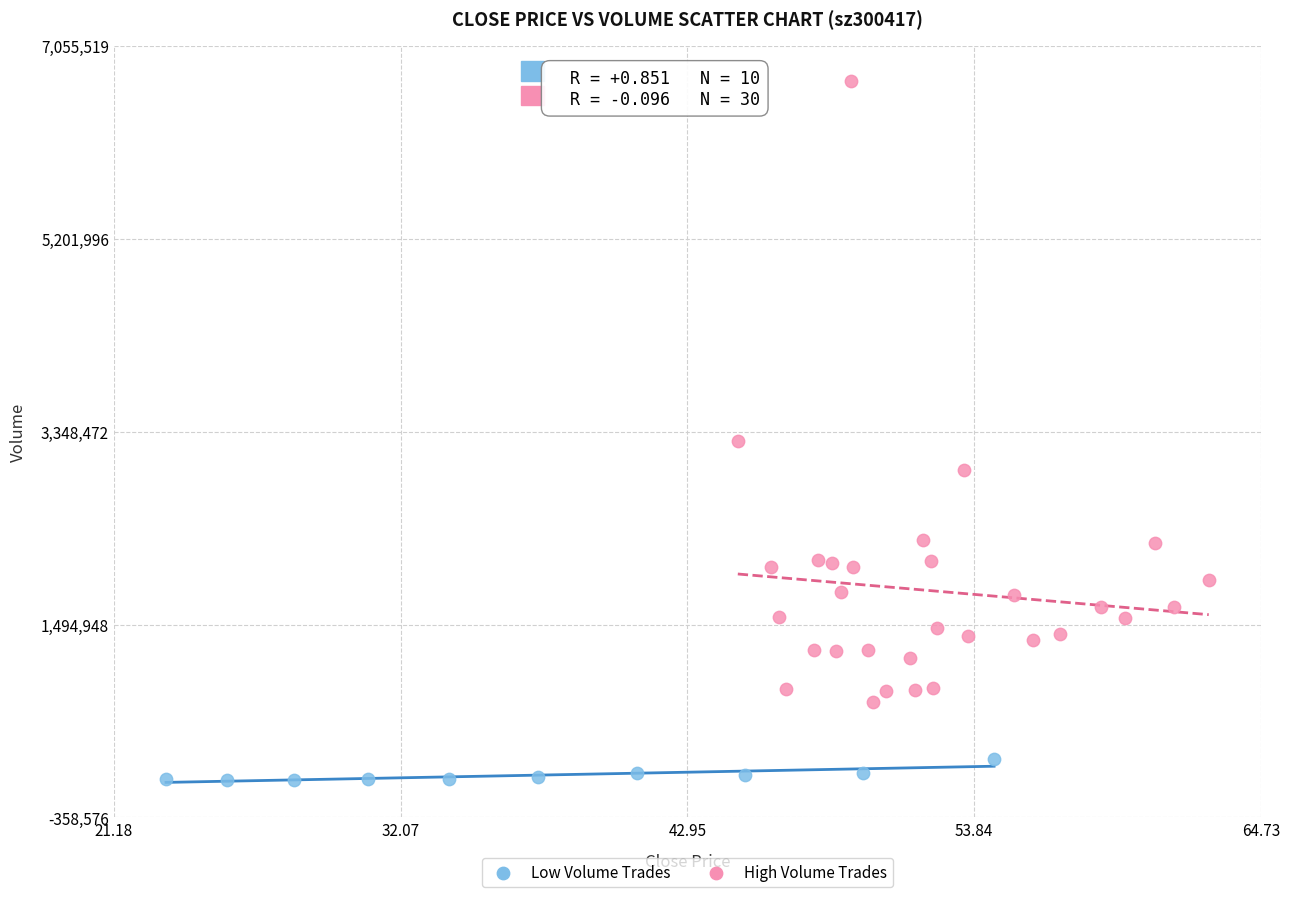

Which series has the widest spread of Y values?

High Volume Trades